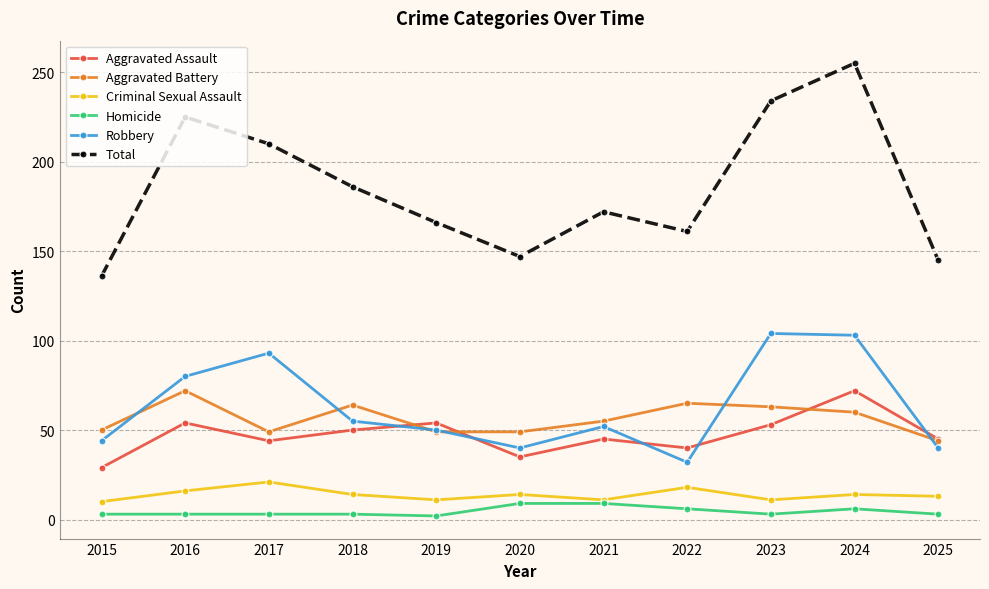

What is the approximate value of Robbery at 2024?

103